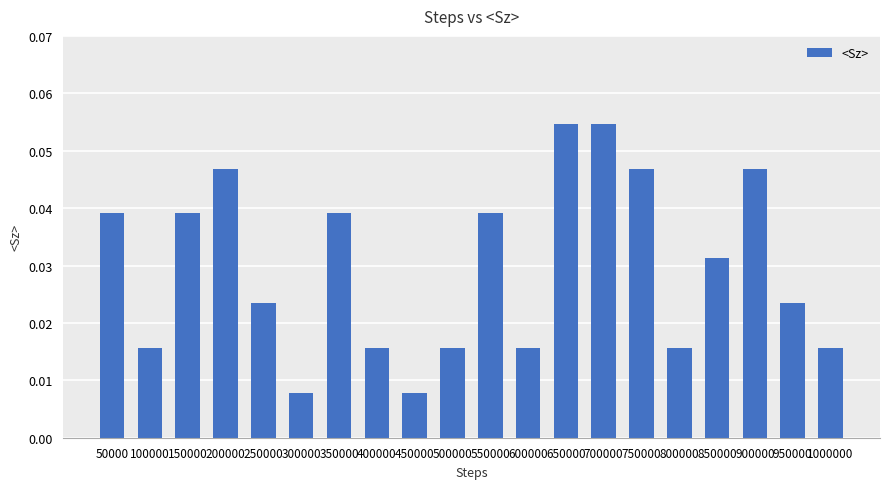

How many values are between 0 and 1?

20